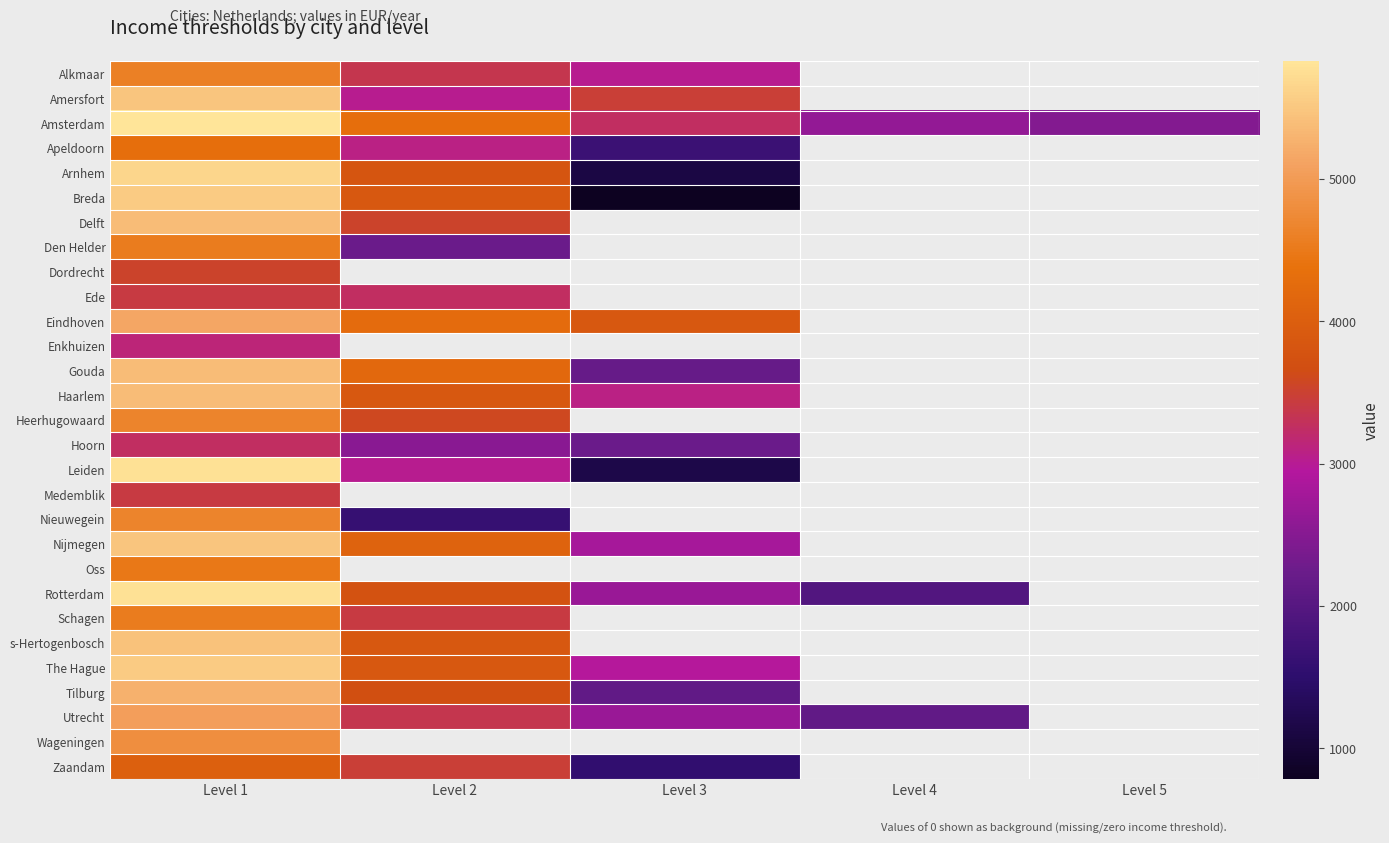

What is the difference between the Gouda values at Level 1 and Level 3?

3192.0